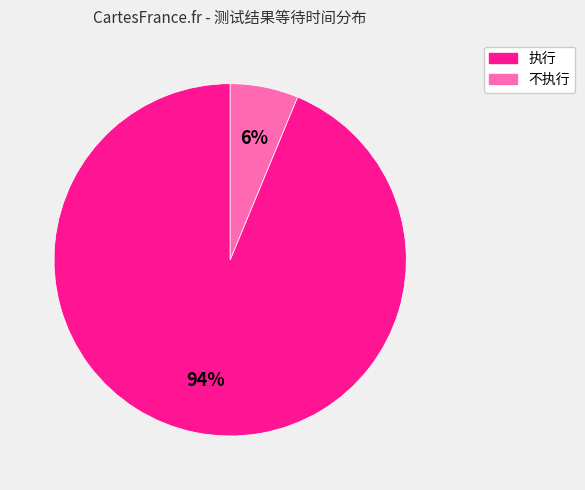

What percentage is the 不执行 slice, to the nearest percent?

6%